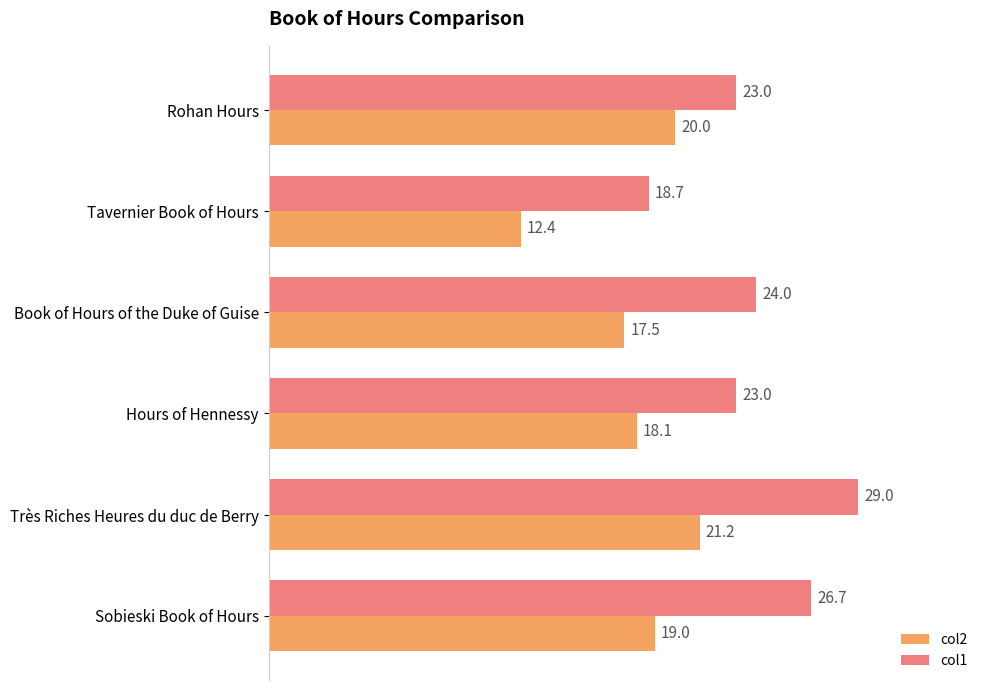

True or false: col2 has a value of 28.0 at Book of Hours of the Duke of Guise.

False